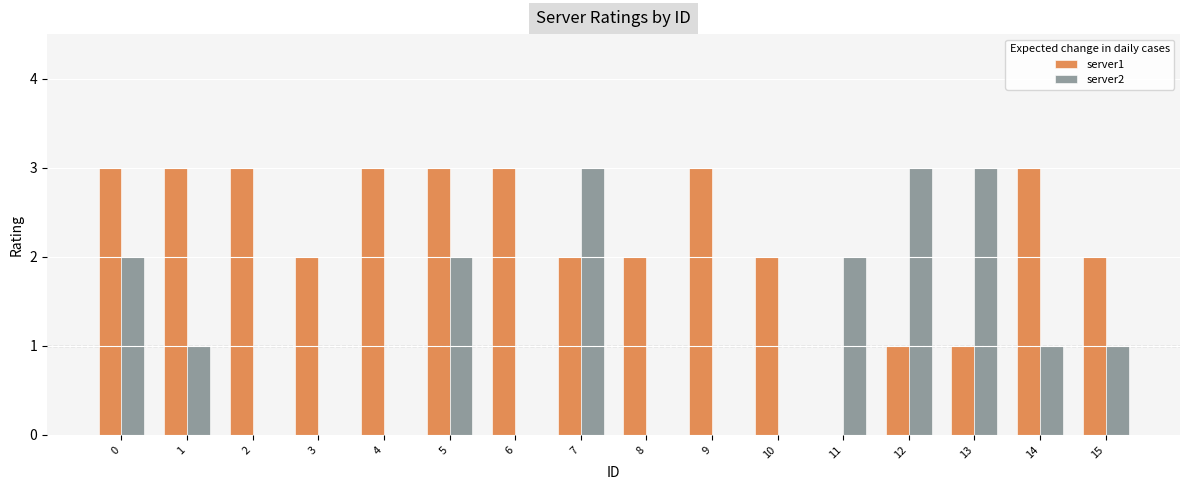

How many groups of bars are there?

16